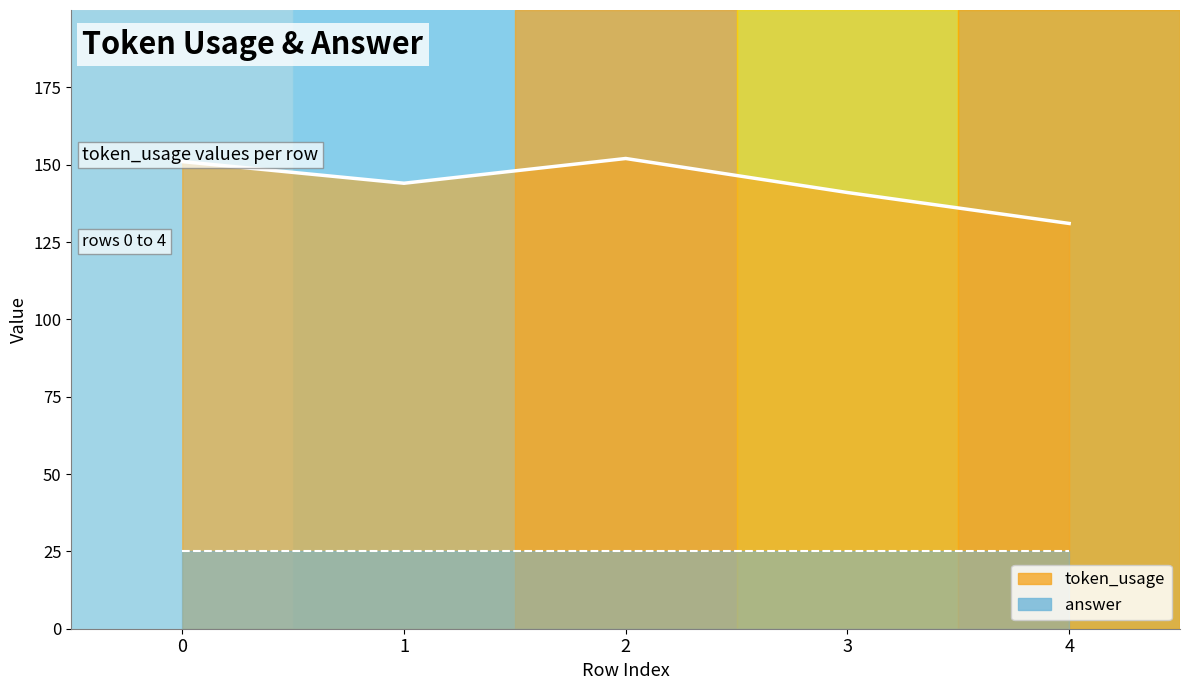

How many values exceed 144?

2